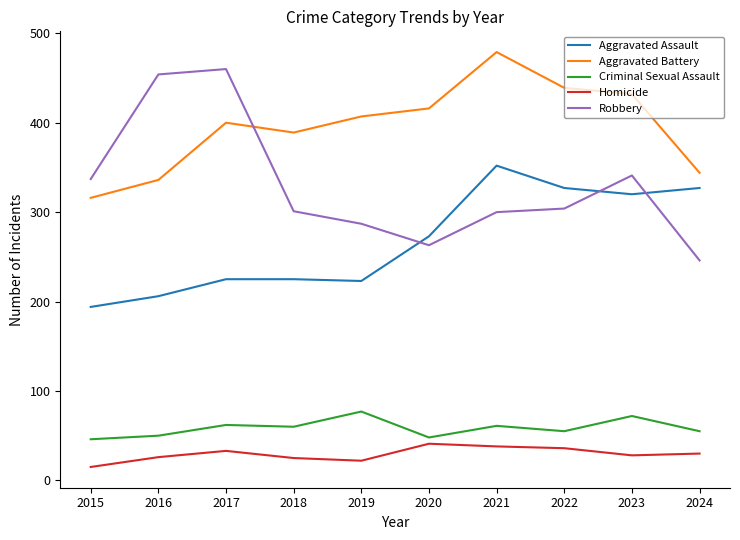

Which series has the largest total across all categories?

Aggravated Battery